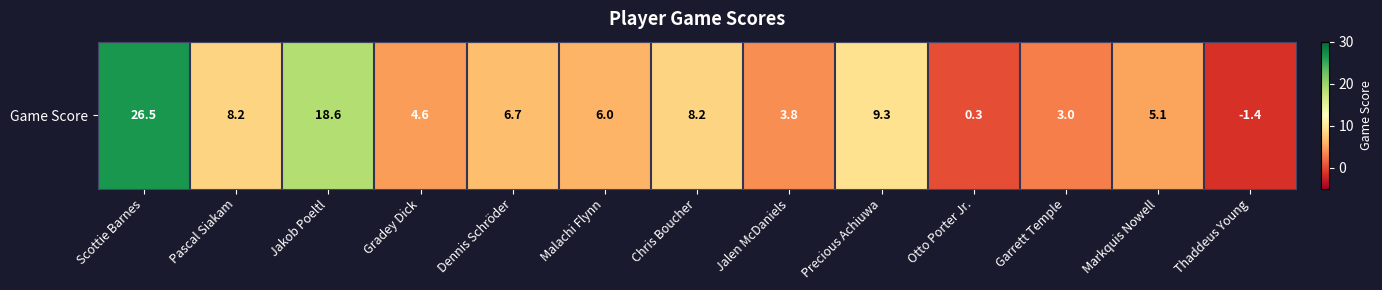

How many data points are above 6?

6